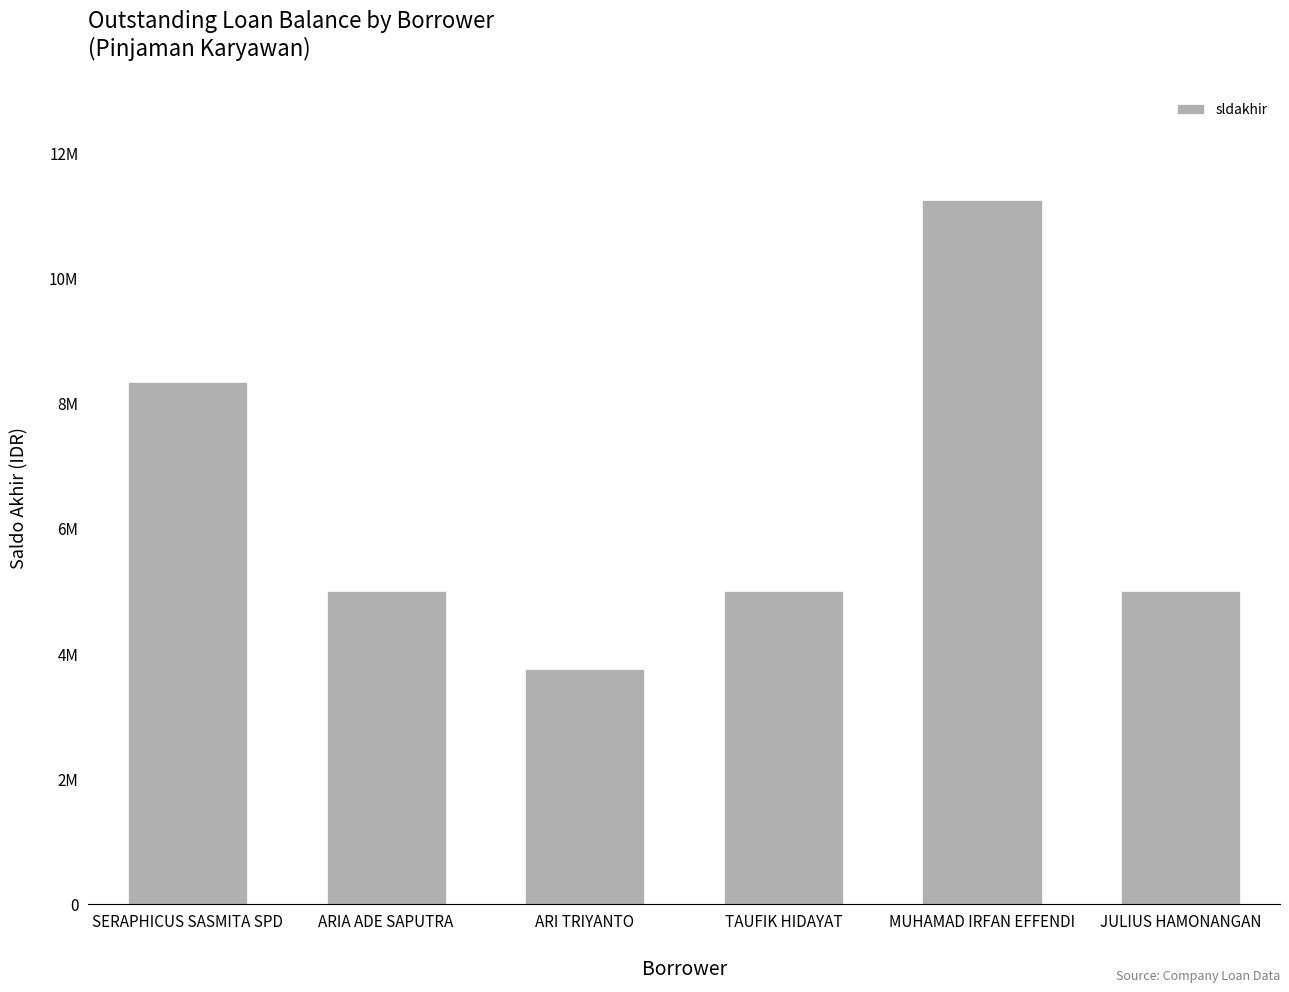

True or false: the data shows 6621099 at ARIA ADE SAPUTRA.

False